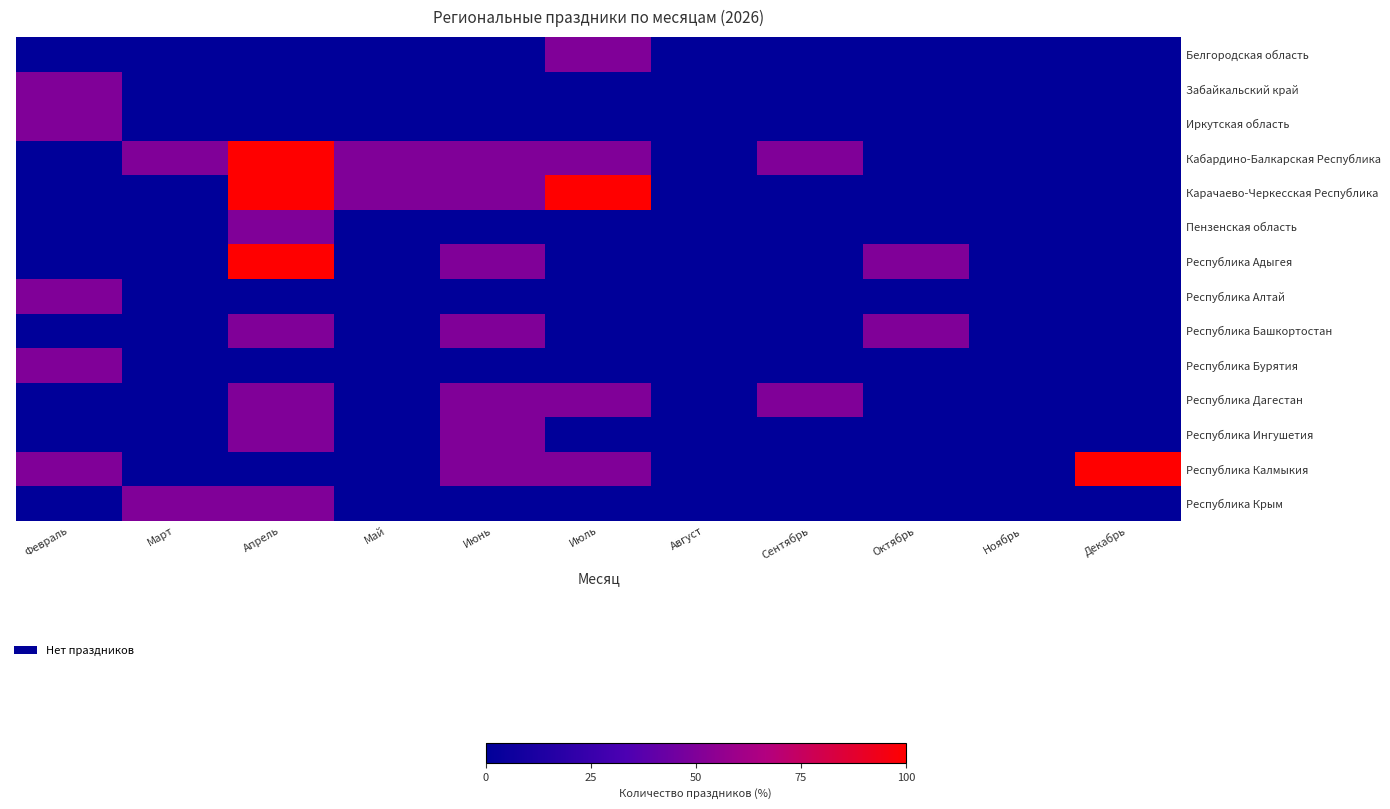

Reading left to right, extract all data points from this chart.

Белгородская область: Февраль=0	Март=0	Апрель=0	Май=0	Июнь=0	Июль=50	Август=0	Сентябрь=0	Октябрь=0	Ноябрь=0	Декабрь=0
Забайкальский край: Февраль=50	Март=0	Апрель=0	Май=0	Июнь=0	Июль=0	Август=0	Сентябрь=0	Октябрь=0	Ноябрь=0	Декабрь=0
Иркутская область: Февраль=50	Март=0	Апрель=0	Май=0	Июнь=0	Июль=0	Август=0	Сентябрь=0	Октябрь=0	Ноябрь=0	Декабрь=0
Кабардино-Балкарская Республика: Февраль=0	Март=50	Апрель=100	Май=50	Июнь=50	Июль=50	Август=0	Сентябрь=50	Октябрь=0	Ноябрь=0	Декабрь=0
Карачаево-Черкесская Республика: Февраль=0	Март=0	Апрель=100	Май=50	Июнь=50	Июль=100	Август=0	Сентябрь=0	Октябрь=0	Ноябрь=0	Декабрь=0
Пензенская область: Февраль=0	Март=0	Апрель=50	Май=0	Июнь=0	Июль=0	Август=0	Сентябрь=0	Октябрь=0	Ноябрь=0	Декабрь=0
Республика Адыгея: Февраль=0	Март=0	Апрель=100	Май=0	Июнь=50	Июль=0	Август=0	Сентябрь=0	Октябрь=50	Ноябрь=0	Декабрь=0
Республика Алтай: Февраль=50	Март=0	Апрель=0	Май=0	Июнь=0	Июль=0	Август=0	Сентябрь=0	Октябрь=0	Ноябрь=0	Декабрь=0
Республика Башкортостан: Февраль=0	Март=0	Апрель=50	Май=0	Июнь=50	Июль=0	Август=0	Сентябрь=0	Октябрь=50	Ноябрь=0	Декабрь=0
Республика Бурятия: Февраль=50	Март=0	Апрель=0	Май=0	Июнь=0	Июль=0	Август=0	Сентябрь=0	Октябрь=0	Ноябрь=0	Декабрь=0
Республика Дагестан: Февраль=0	Март=0	Апрель=50	Май=0	Июнь=50	Июль=50	Август=0	Сентябрь=50	Октябрь=0	Ноябрь=0	Декабрь=0
Республика Ингушетия: Февраль=0	Март=0	Апрель=50	Май=0	Июнь=50	Июль=0	Август=0	Сентябрь=0	Октябрь=0	Ноябрь=0	Декабрь=0
Республика Калмыкия: Февраль=50	Март=0	Апрель=0	Май=0	Июнь=50	Июль=50	Август=0	Сентябрь=0	Октябрь=0	Ноябрь=0	Декабрь=100
Республика Крым: Февраль=0	Март=50	Апрель=50	Май=0	Июнь=0	Июль=0	Август=0	Сентябрь=0	Октябрь=0	Ноябрь=0	Декабрь=0